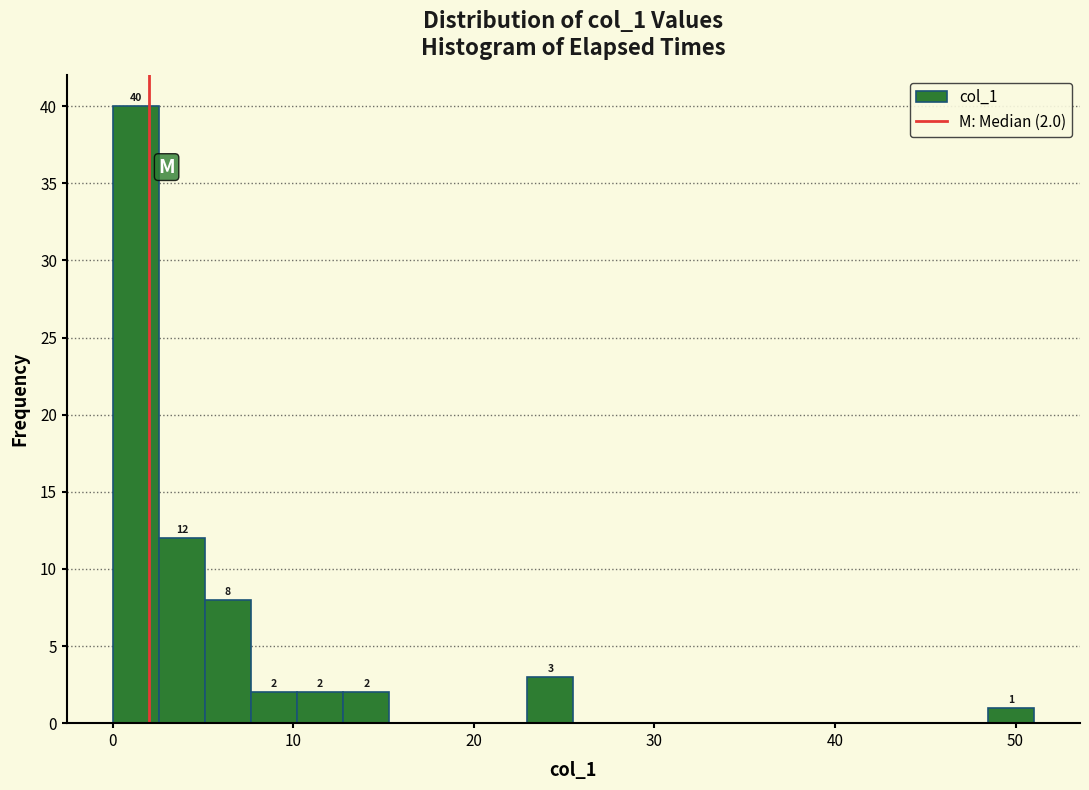

Read against the x-axis, roughly where is the centre of the tallest bar?

1